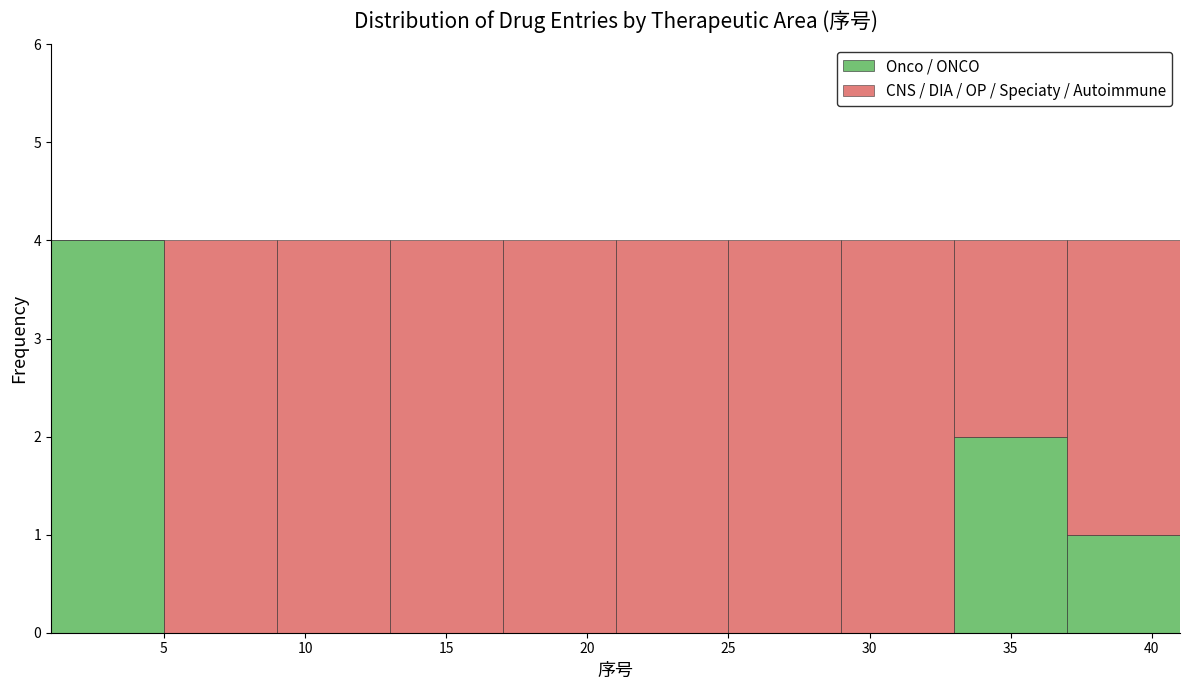

What is the total height of the stacked bar covering 29 to 33 on the x-axis? The values are not printed on the chart, so give them approximately, as read against the axis.

4